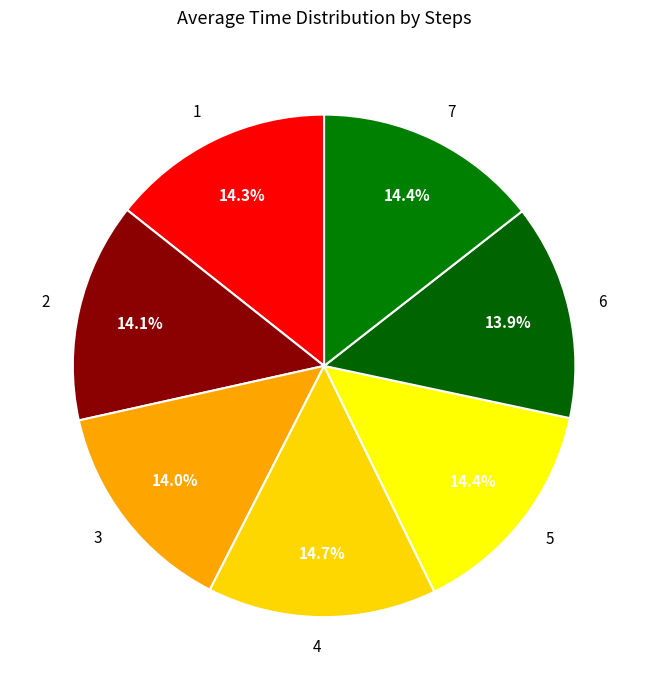

Combined, do 3 and 4 account for over 50%?

No